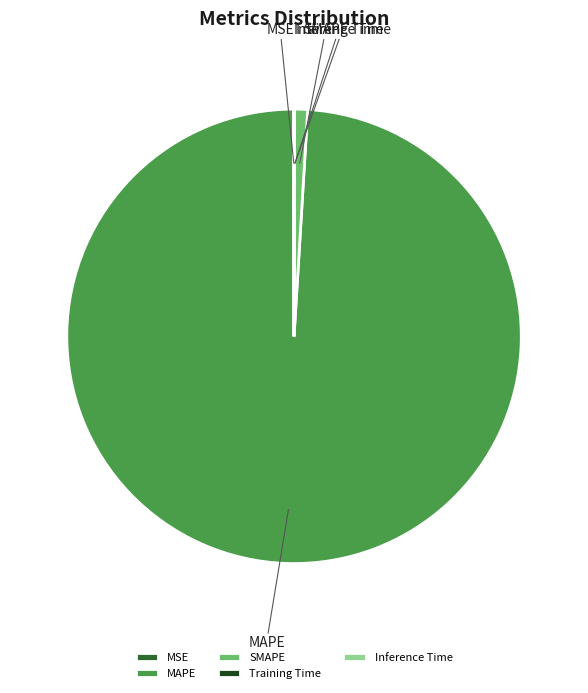

What is the largest slice in the pie chart?

MAPE